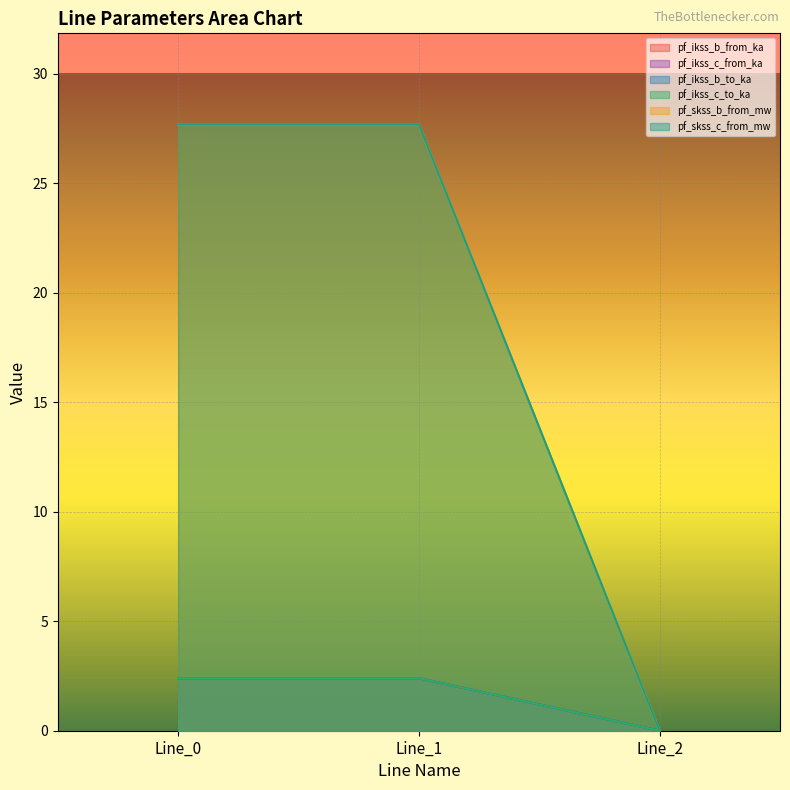

The pf_skss_c_from_mw series shows 16.0 at Line_2. True or false?

False